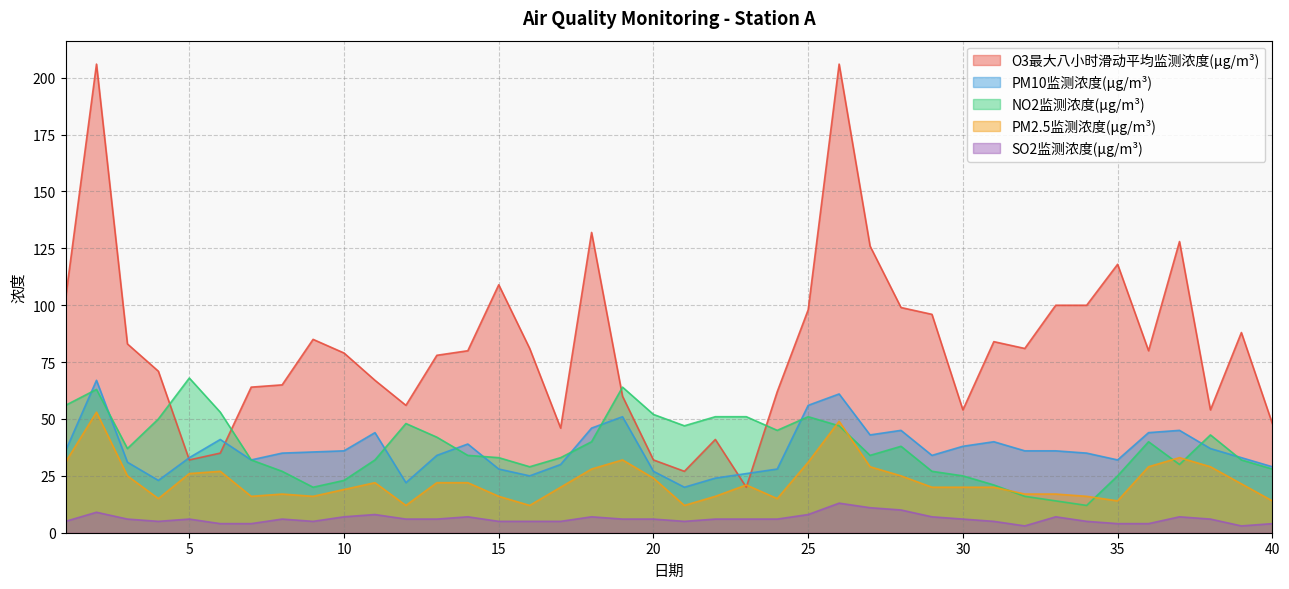

What is the maximum value for O3最大八小时滑动平均监测浓度(μg/m³)?

206.0